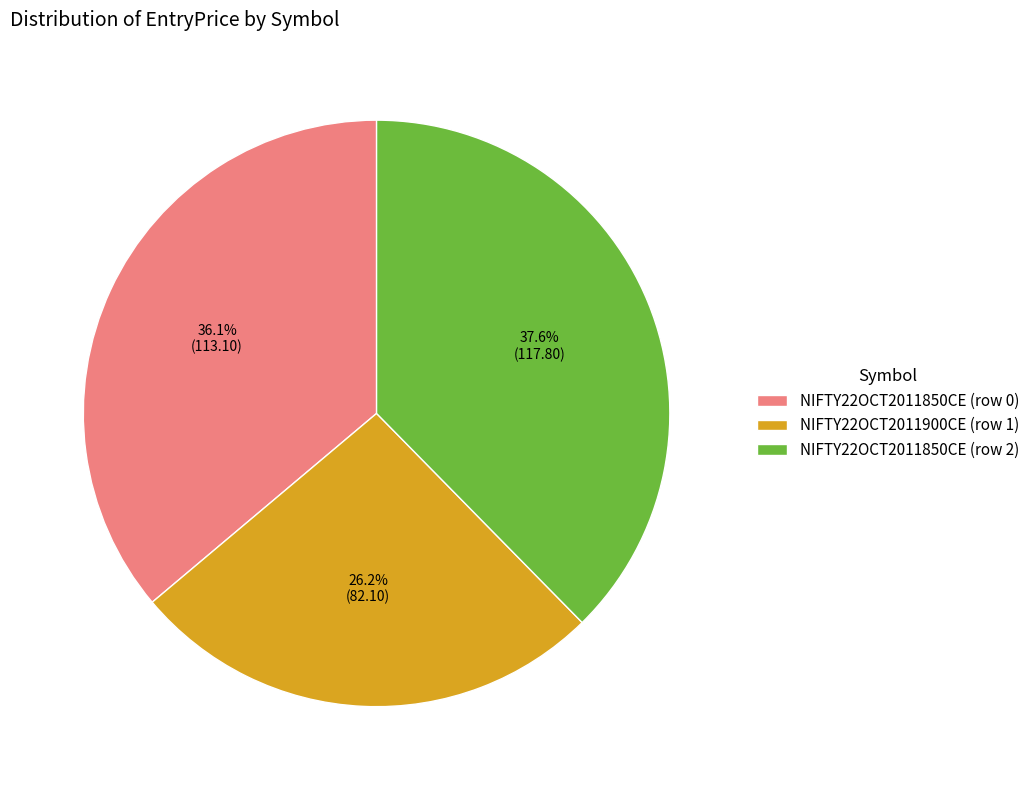

To the nearest percent, what is the difference between the NIFTY22OCT2011900CE (row 1) and NIFTY22OCT2011850CE (row 0) slice percentages?

10%